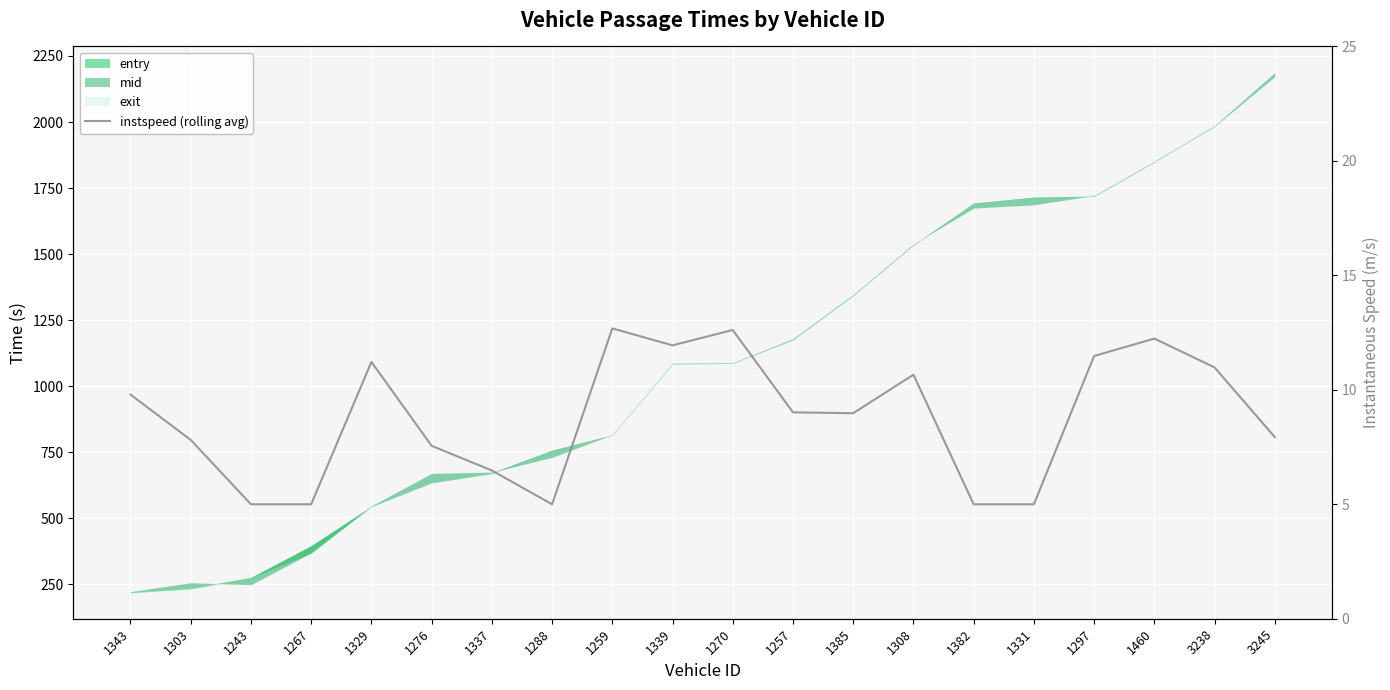

How many points are lower than both their immediate neighbors (excluding endpoints)?

3